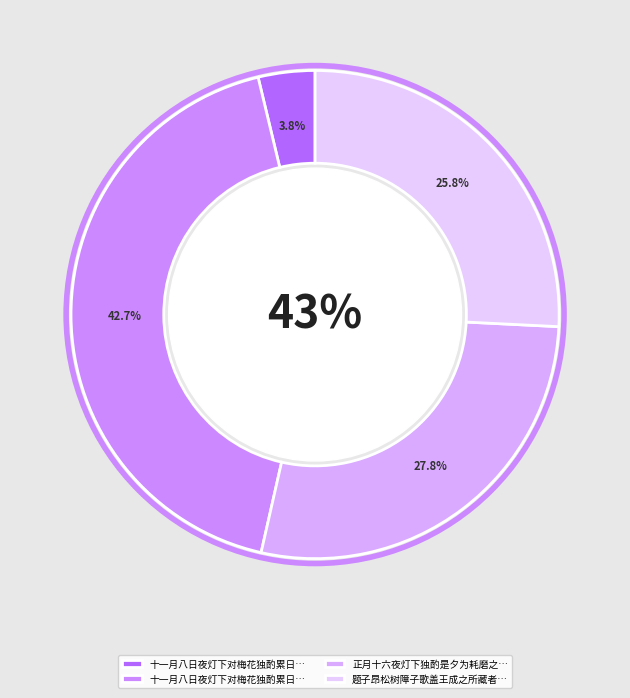

Which category has the biggest portion of the pie?

十一月八日夜灯下对梅花独酌累日劳甚颇自慰也